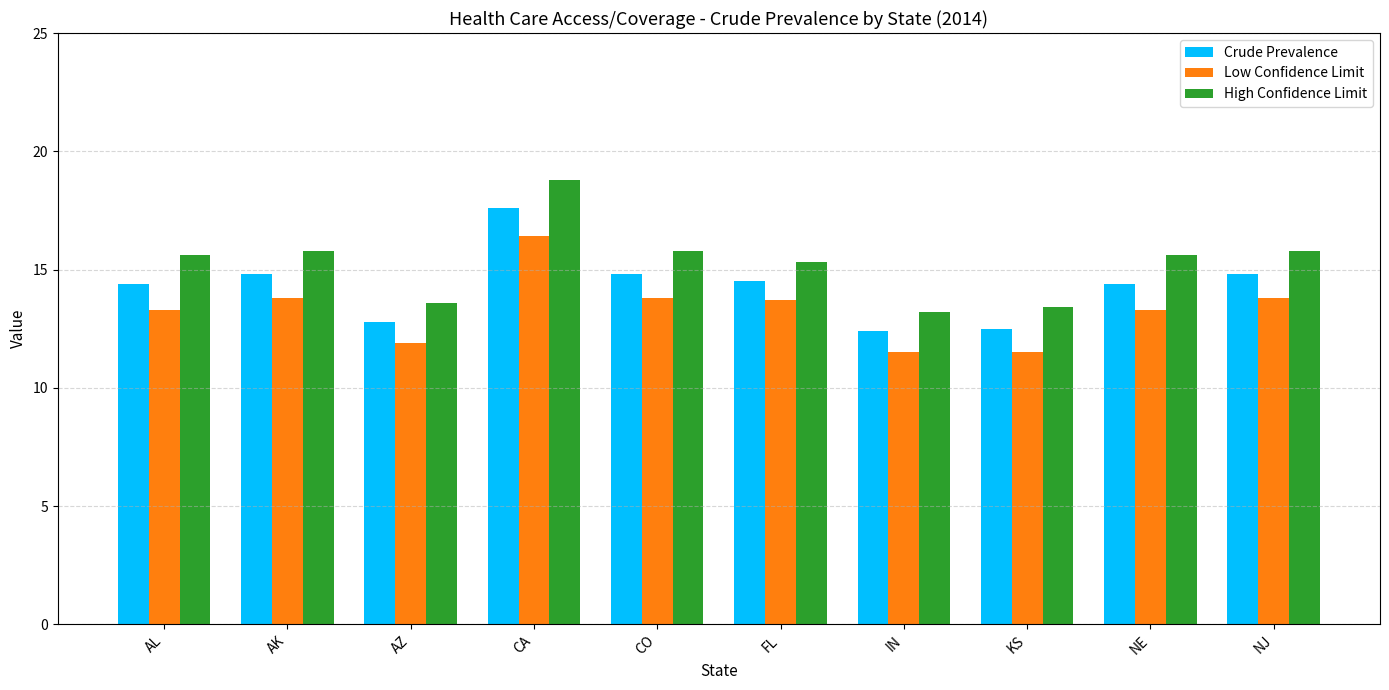

Rank the series by their average value, from lowest to highest.

Low Confidence Limit, Crude Prevalence, High Confidence Limit